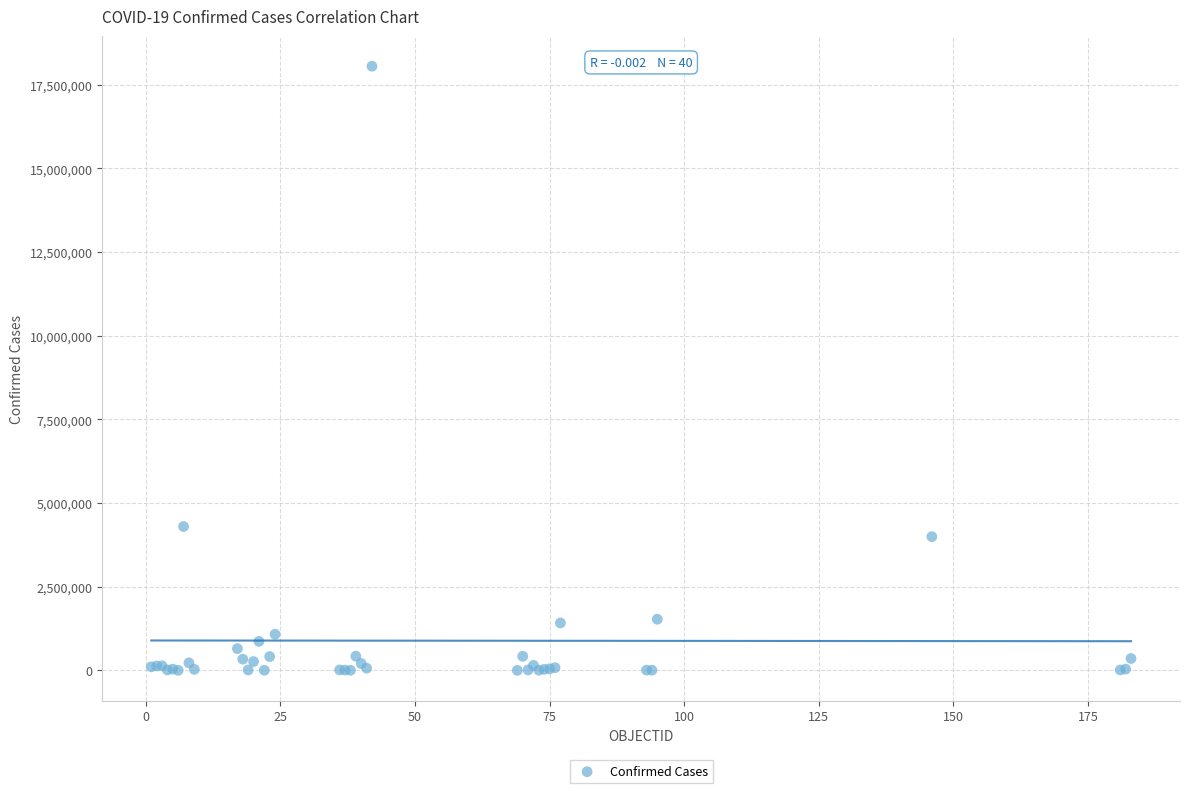

What Y value in the scatter plot is closest to 9027454?

4298782